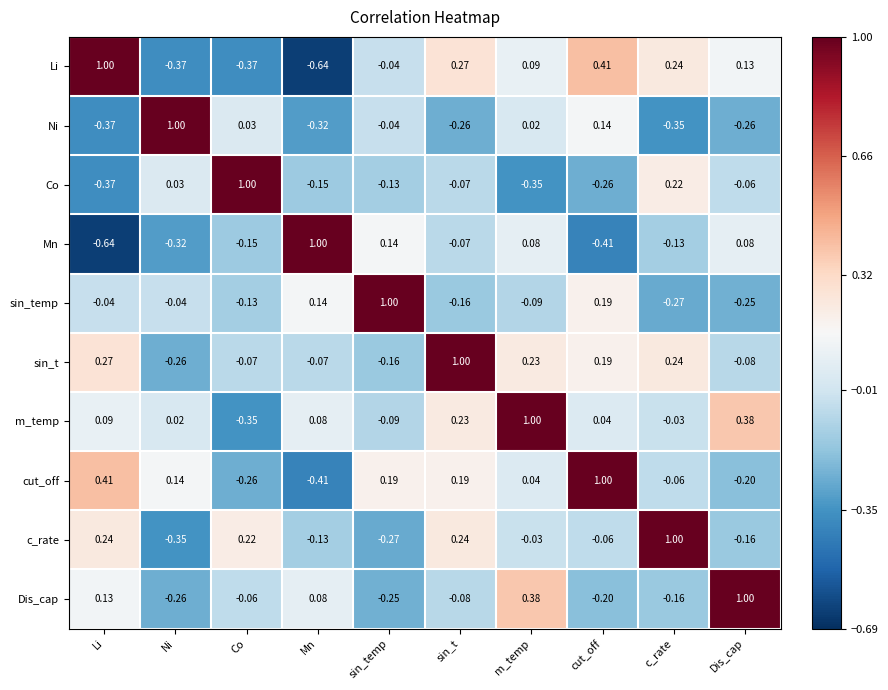

Rank the series at m_temp from lowest to highest value.

Co, sin_temp, c_rate, Ni, cut_off, Mn, Li, sin_t, Dis_cap, m_temp